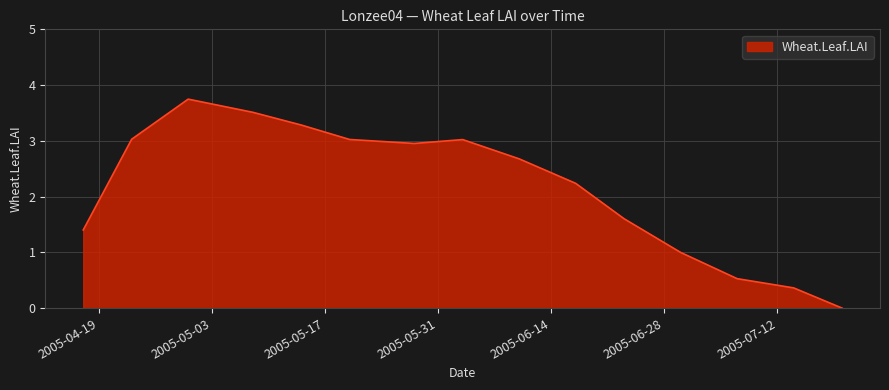

What is the greatest value displayed?

3.7